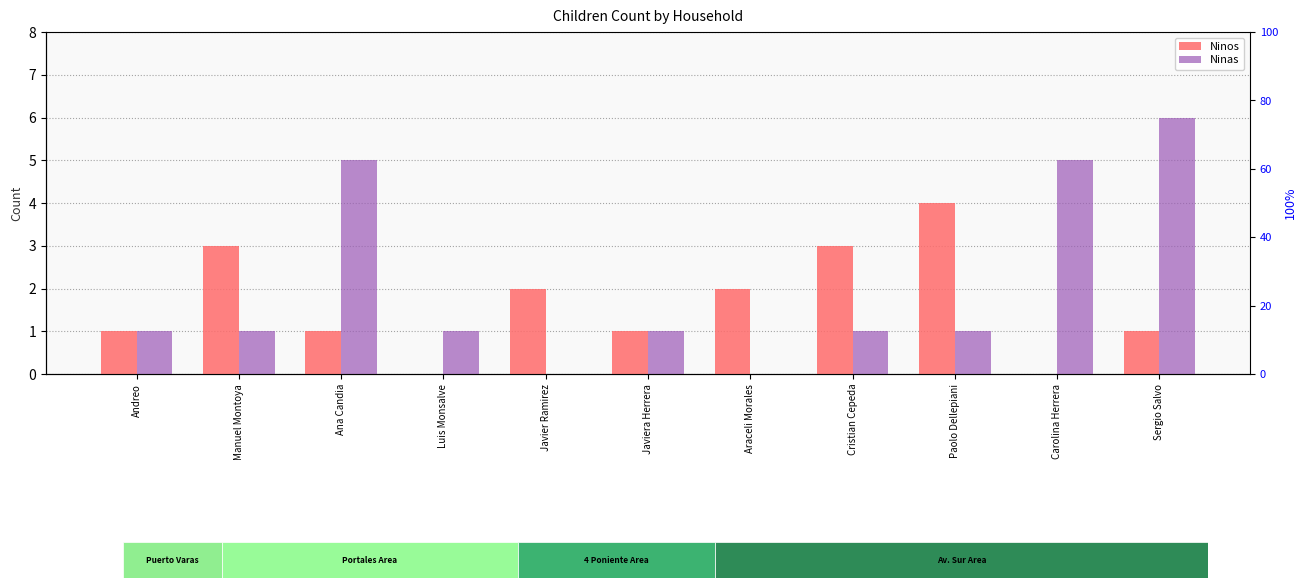

How many bars are there in each group?

2